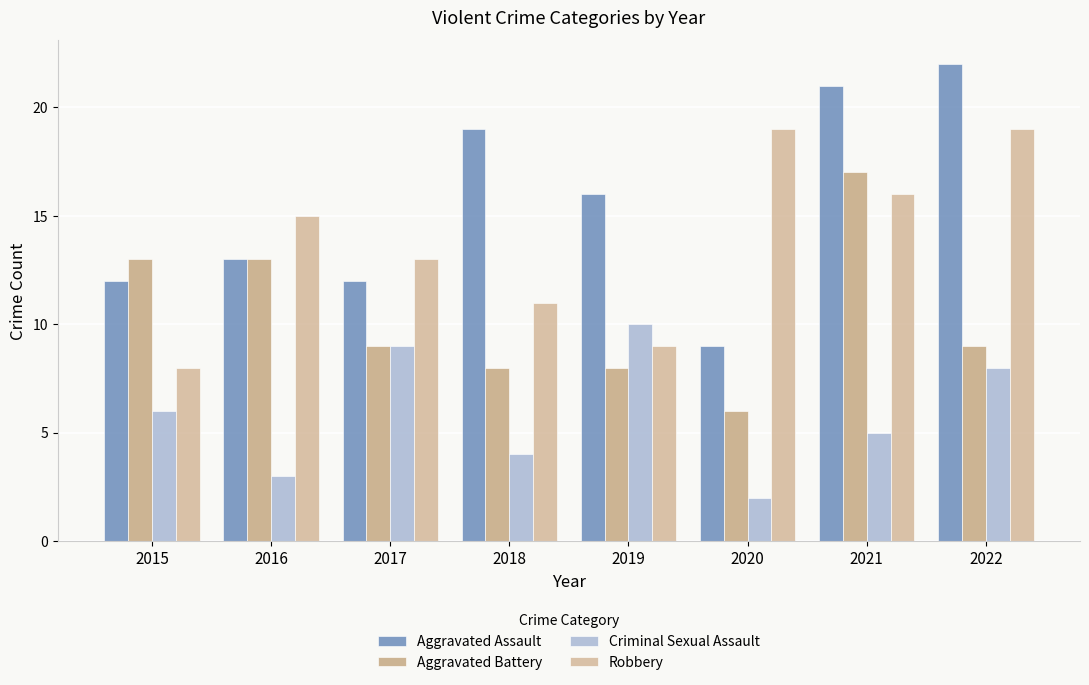

Is it true that Aggravated Assault equals 28 at 2019?

False